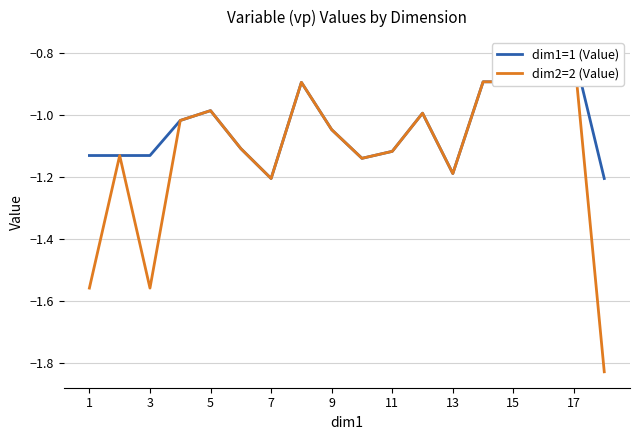

Between which two adjacent categories do dim1=1 (Value) and dim2=2 (Value) first intersect?

14 and 15